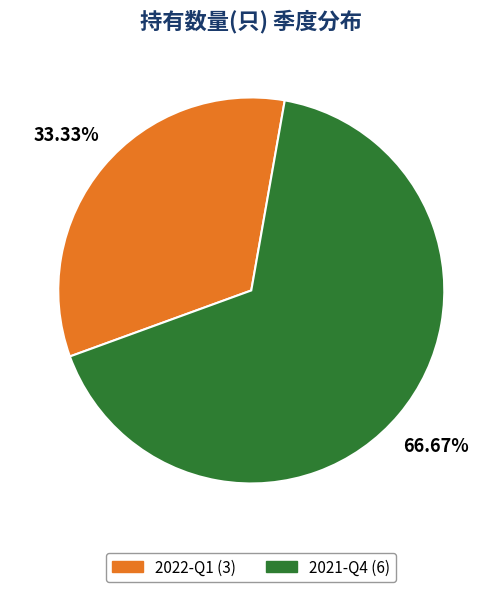

To the nearest percent, what portion does 2021-Q4 represent?

67%